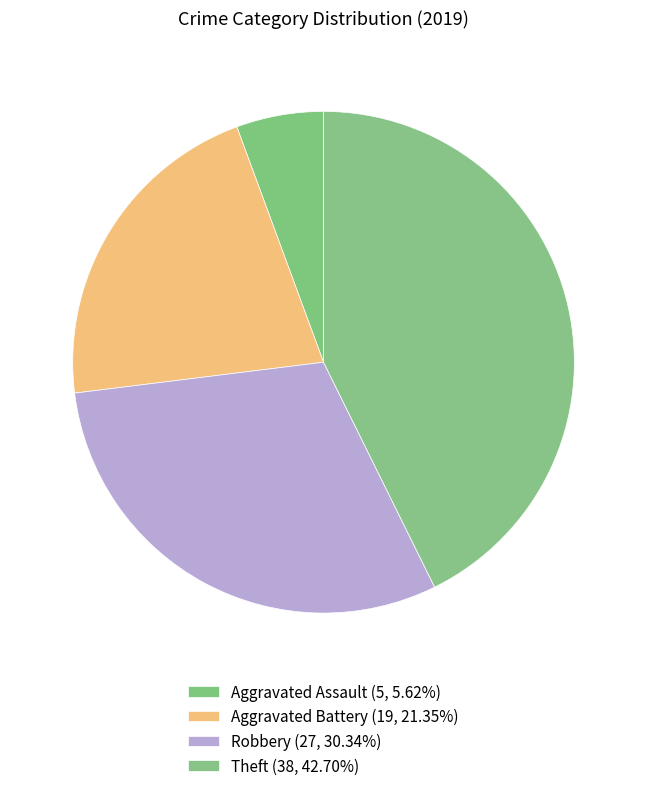

What is the change in value from Aggravated Battery to Robbery?

+8